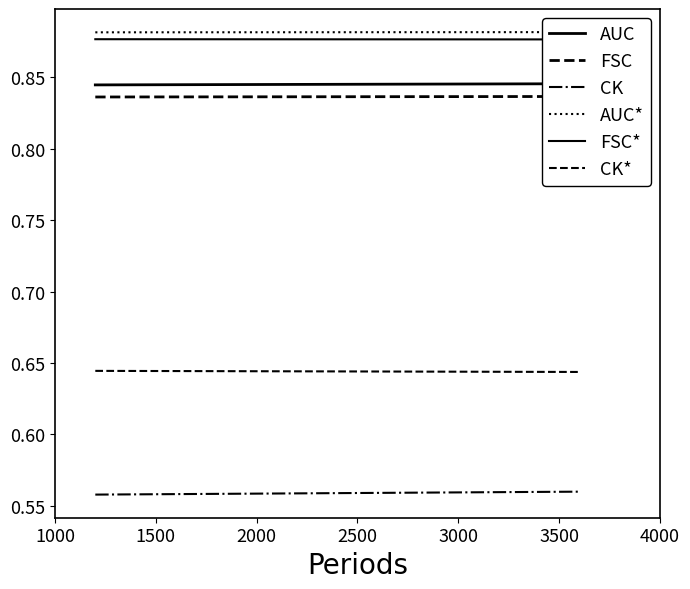

What is the maximum value shown in the chart?

0.9